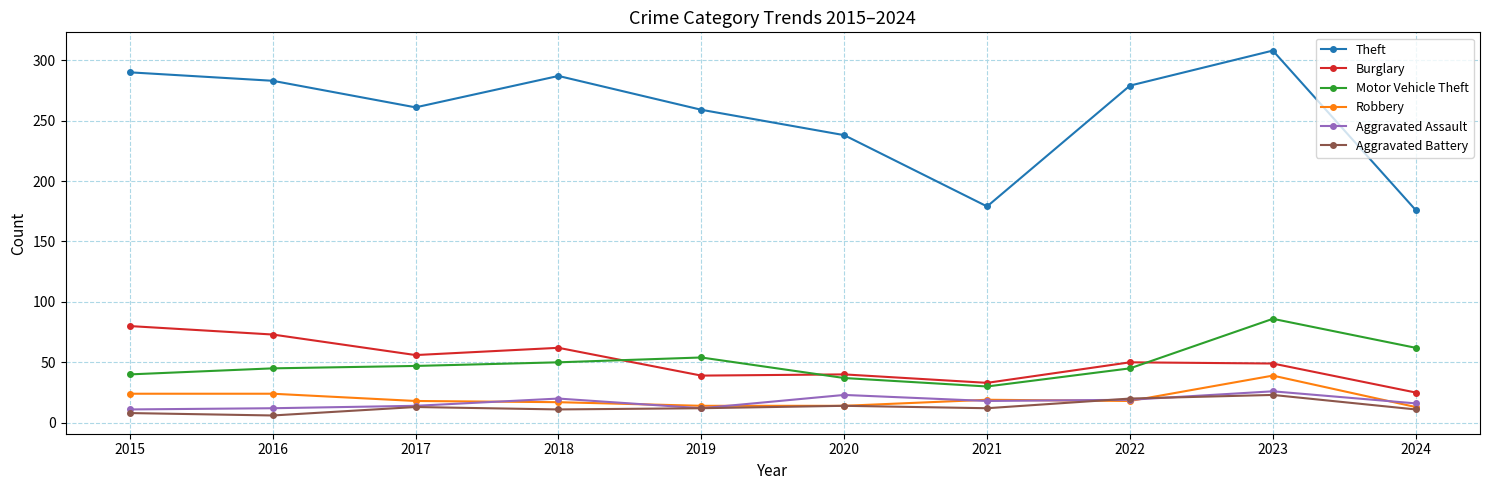

How many data points does each series have?

10